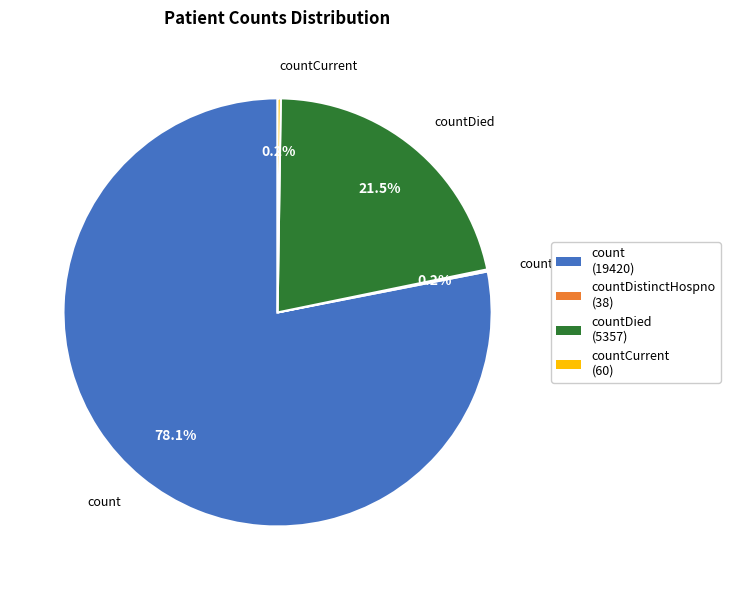

Does any single category account for the majority?

Yes